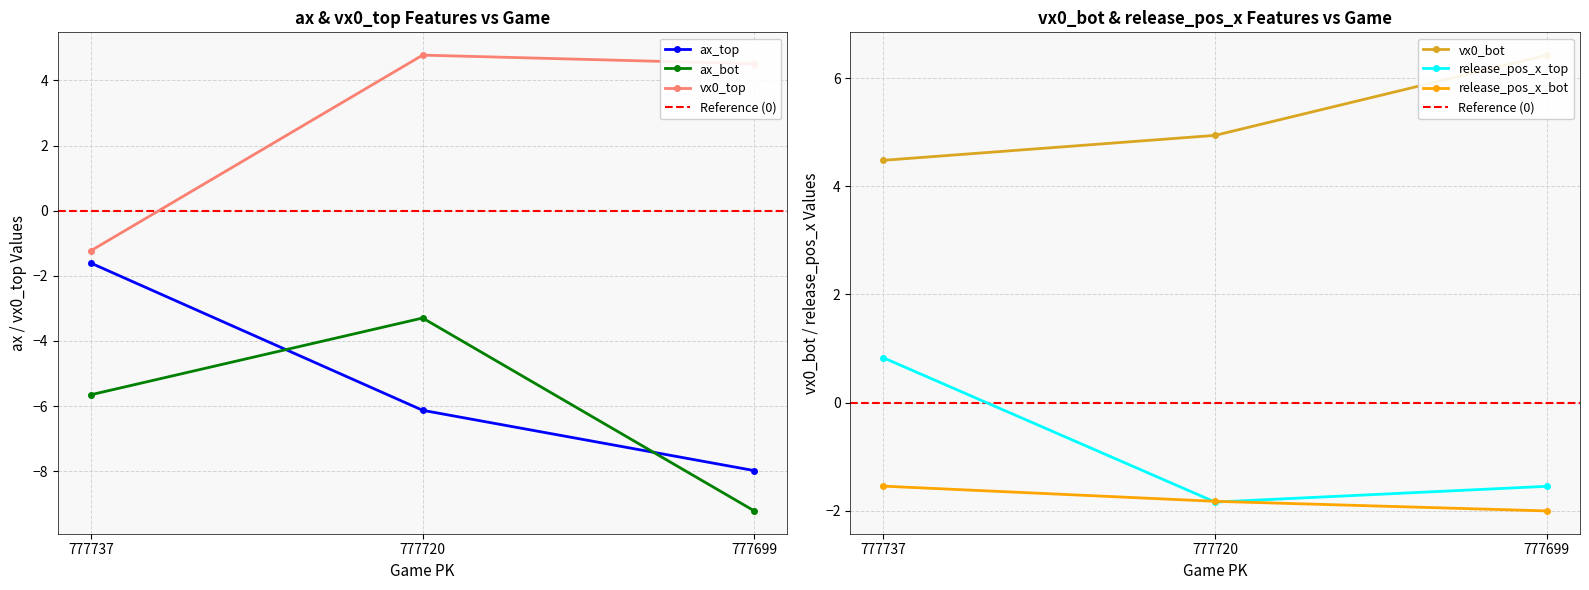

How many data points in release_pos_x_top are above -1?

1